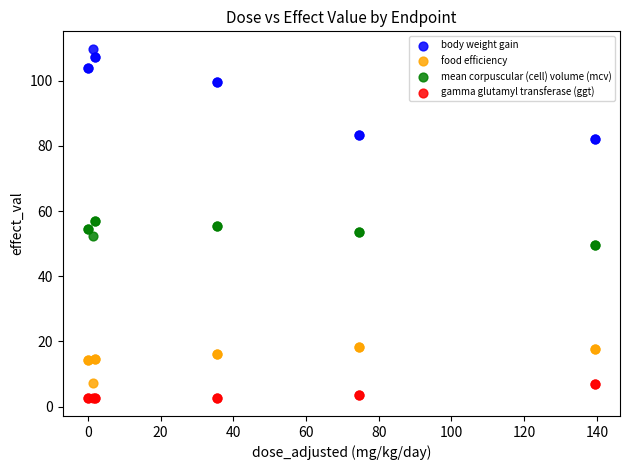

Which series has the largest Y range (max minus min)?

body weight gain